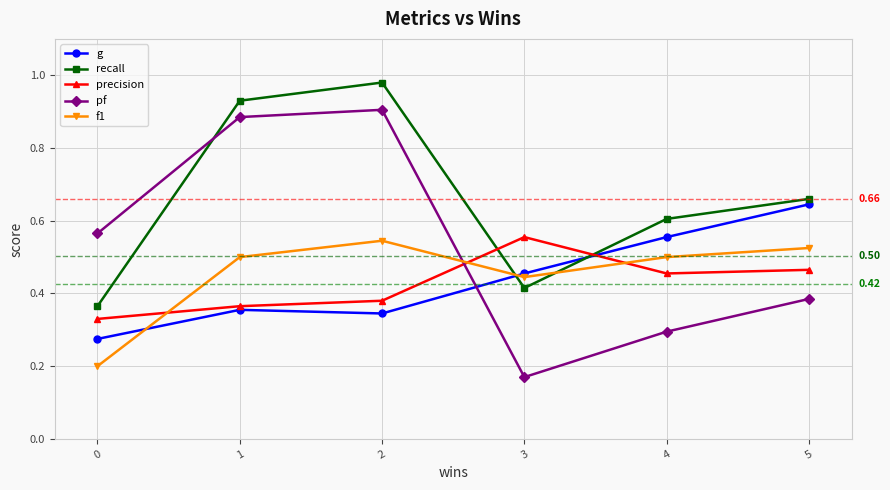

At which category is the sum across all series the highest?

2